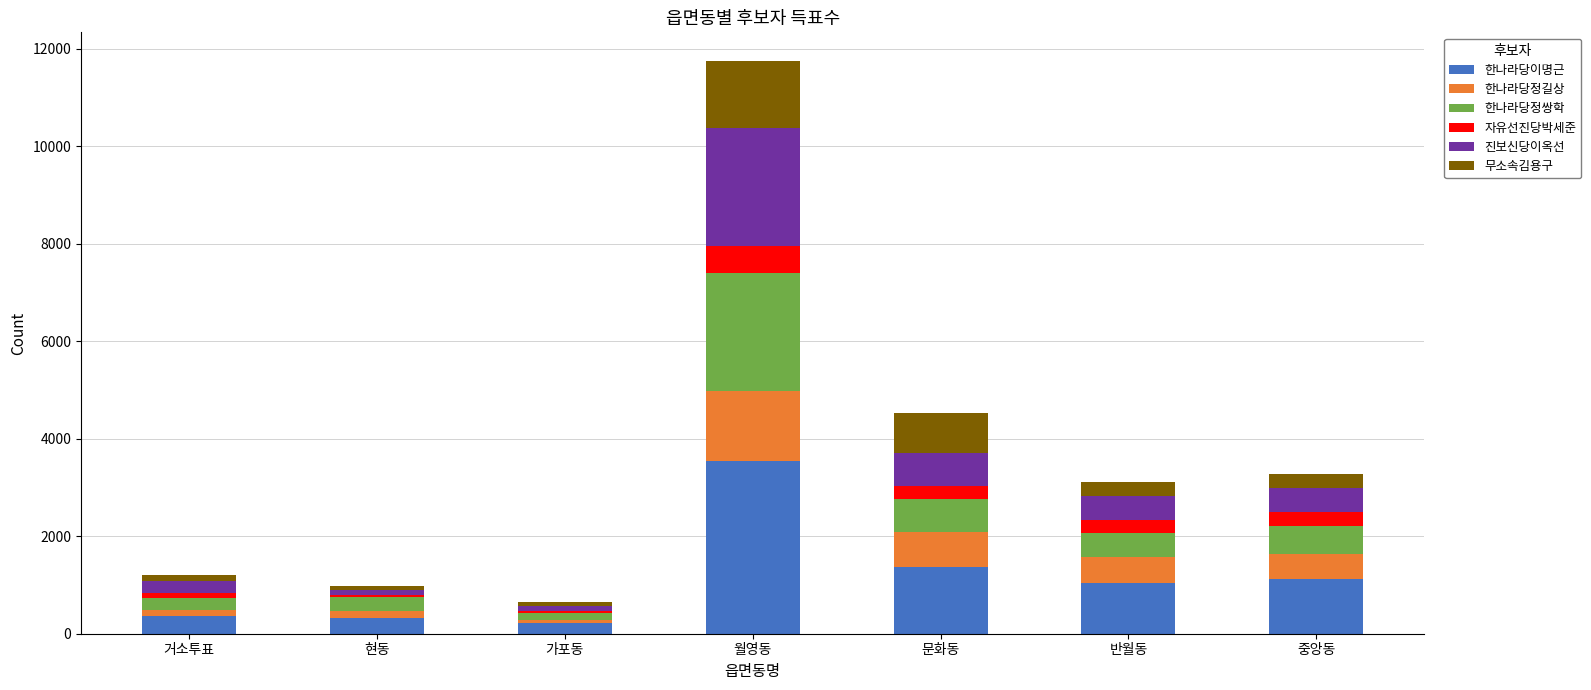

What value does the 한나라당이명근 series have at 현동?

325